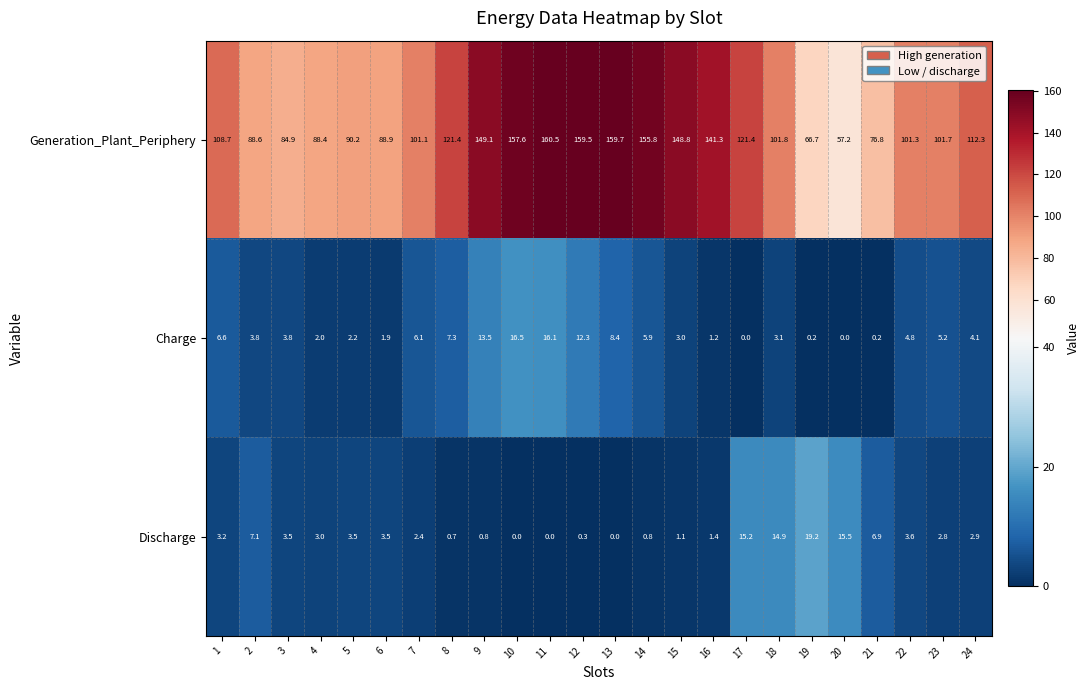

Is it true that Charge equals 3.0 at 8?

False